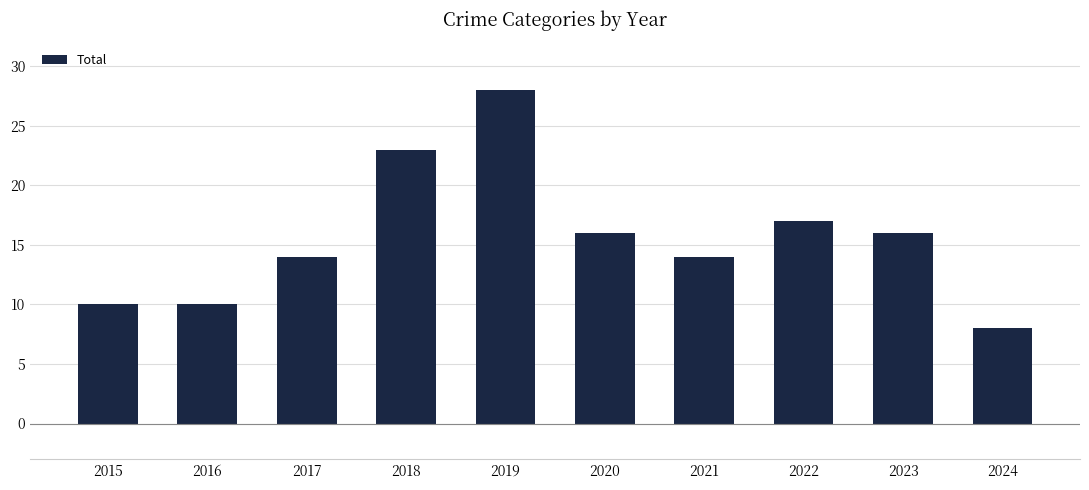

What is the difference between the maximum and second lowest values?

18